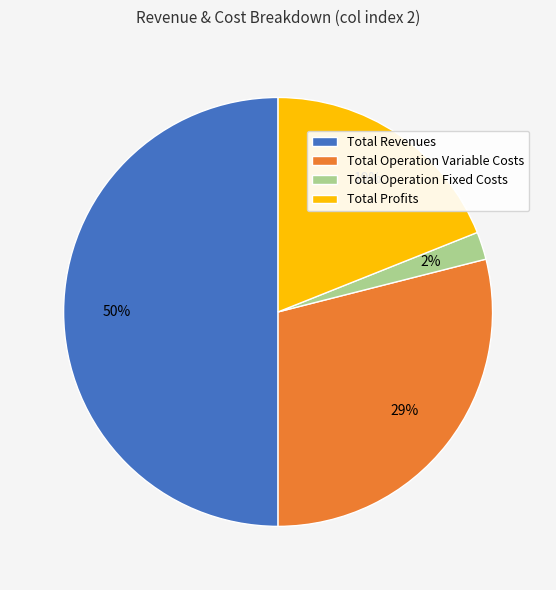

To the nearest percent, what is the difference between the largest and smallest slice percentages?

48%